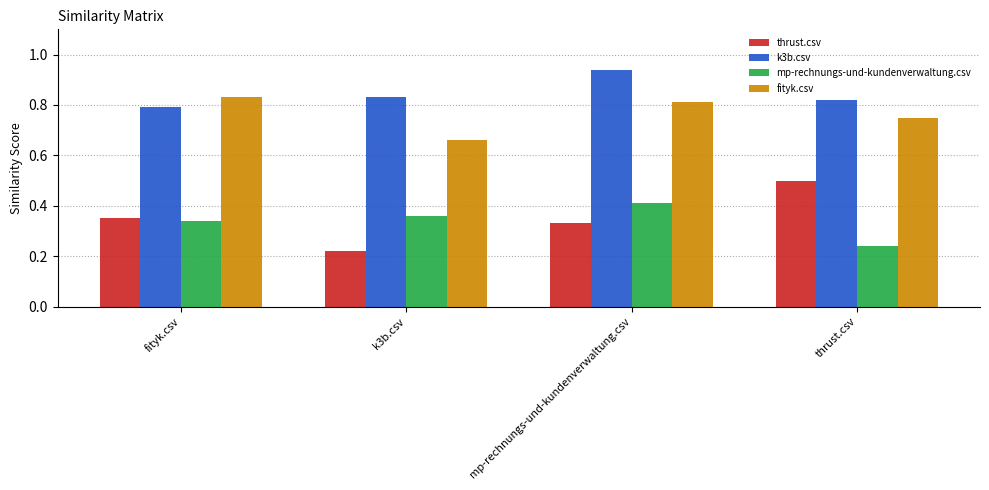

Rank the series at thrust.csv from lowest to highest value.

mp-rechnungs-und-kundenverwaltung.csv, thrust.csv, fityk.csv, k3b.csv